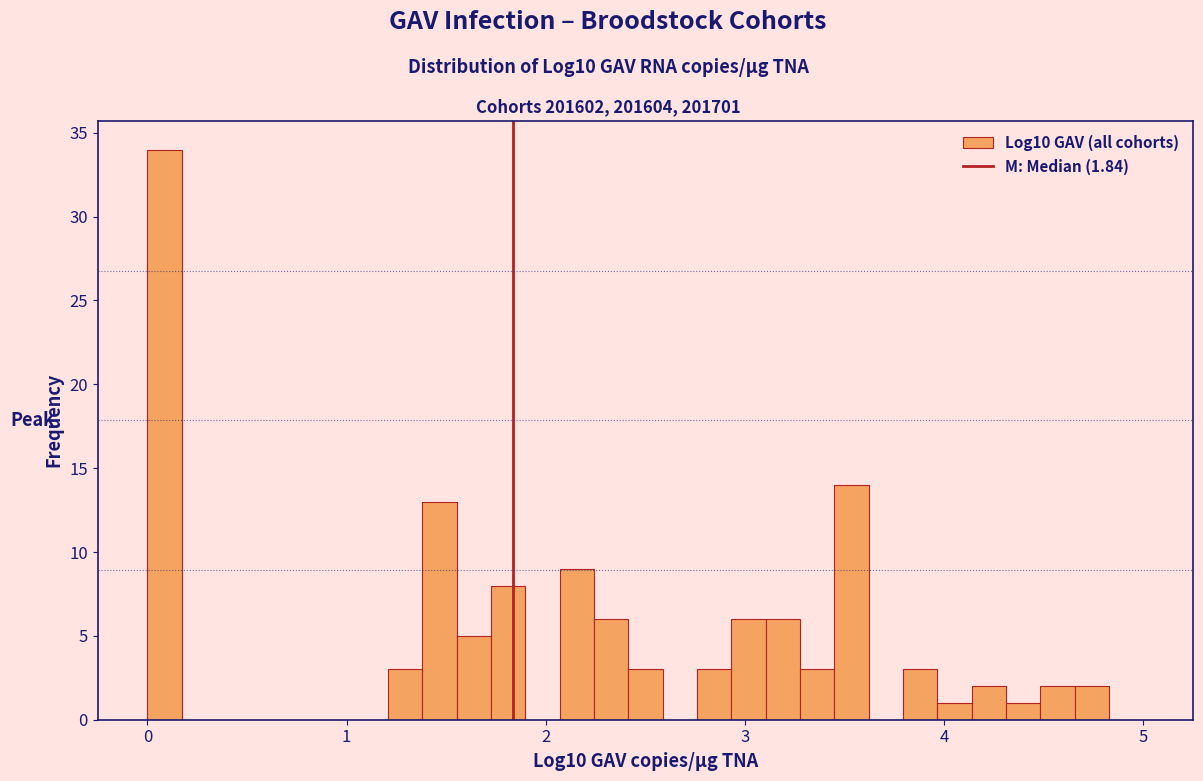

Read against the x-axis, roughly where is the centre of the tallest bar?

0.1